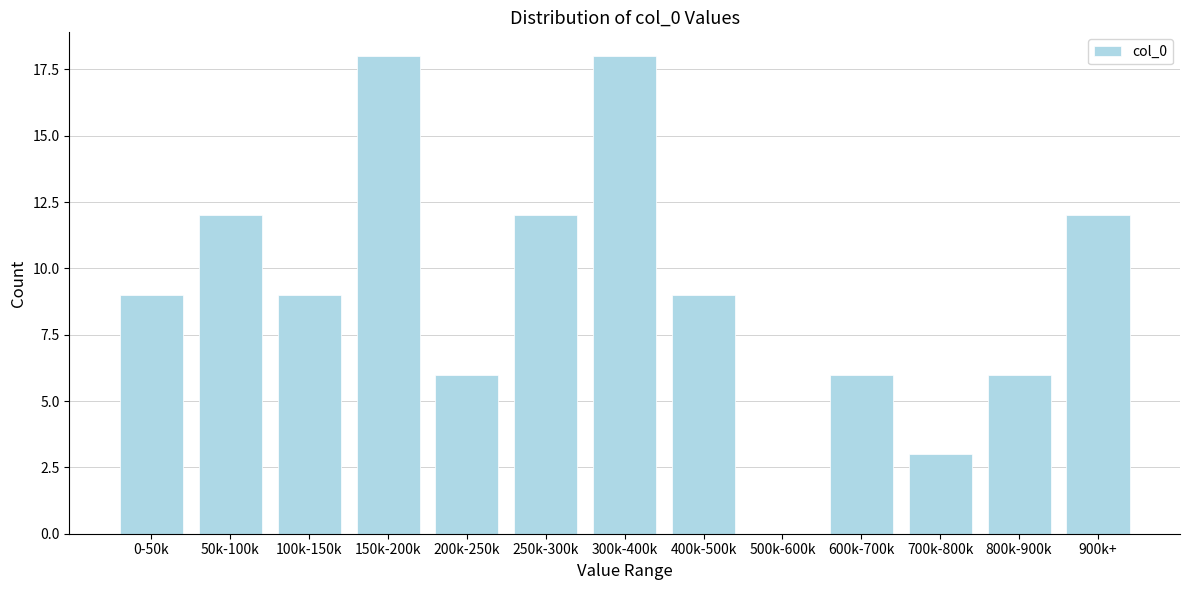

Reading left to right, list all the values displayed in this chart.

0-50k=9	50k-100k=12	100k-150k=9	150k-200k=18	200k-250k=6	250k-300k=12	300k-400k=18	400k-500k=9	500k-600k=0	600k-700k=6	700k-800k=3	800k-900k=6	900k+=12